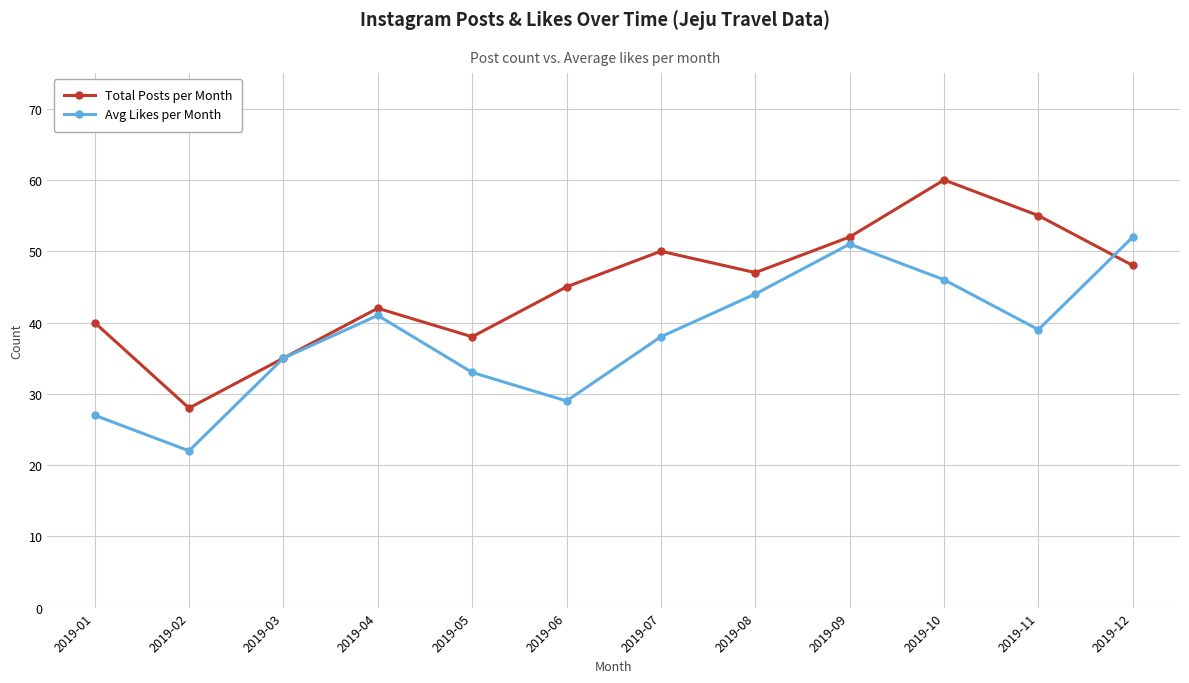

Reading left to right, transcribe all the data shown in this chart.

Total Posts per Month: 2019-01=40	2019-02=28	2019-03=35	2019-04=42	2019-05=38	2019-06=45	2019-07=50	2019-08=47	2019-09=52	2019-10=60	2019-11=55	2019-12=48
Avg Likes per Month: 2019-01=27	2019-02=22	2019-03=35	2019-04=41	2019-05=33	2019-06=29	2019-07=38	2019-08=44	2019-09=51	2019-10=46	2019-11=39	2019-12=52